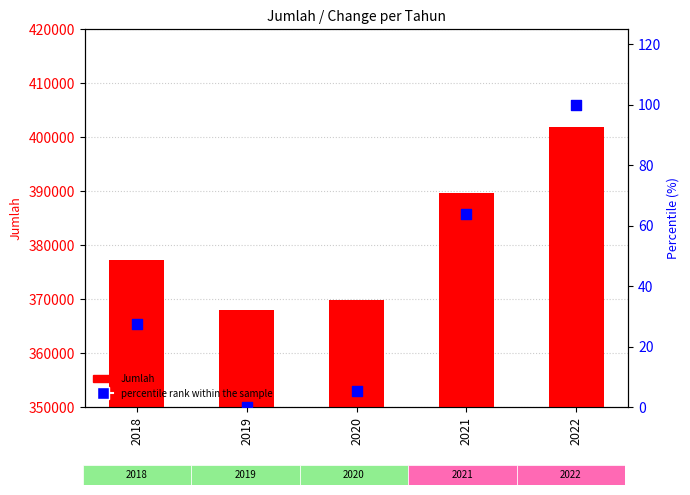

Which series contains the lowest Y value?

percentile rank within the sample